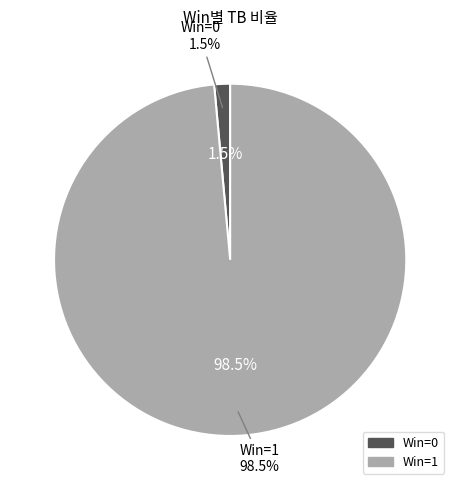

How much of the chart is everything except 0?

98.5%